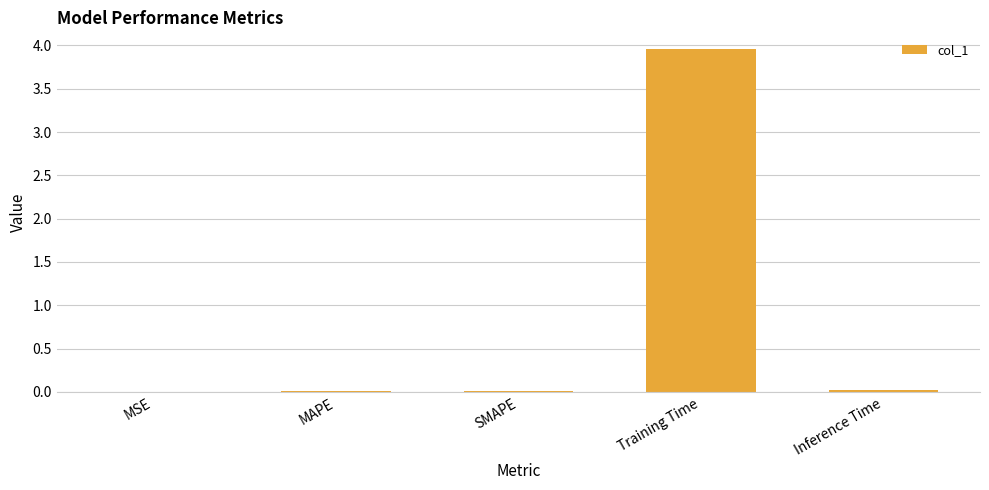

Is it true that the value at MAPE is 0.0?

True